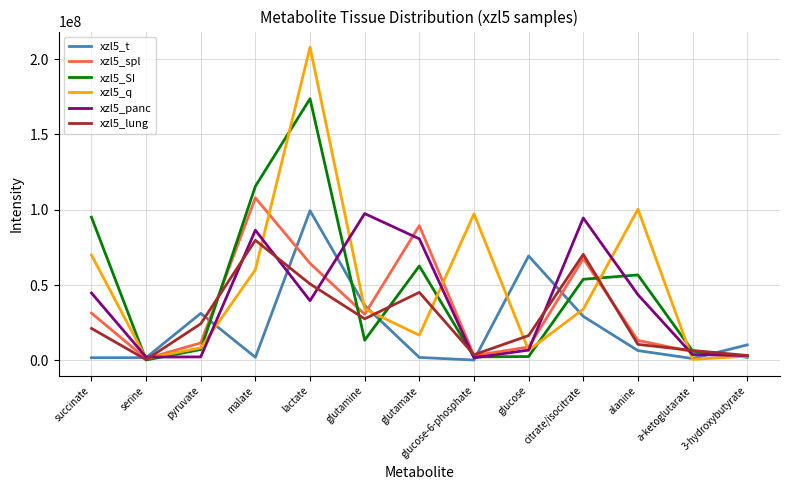

True or false: xzl5_spl has more than 1 points higher than both neighbors.

True